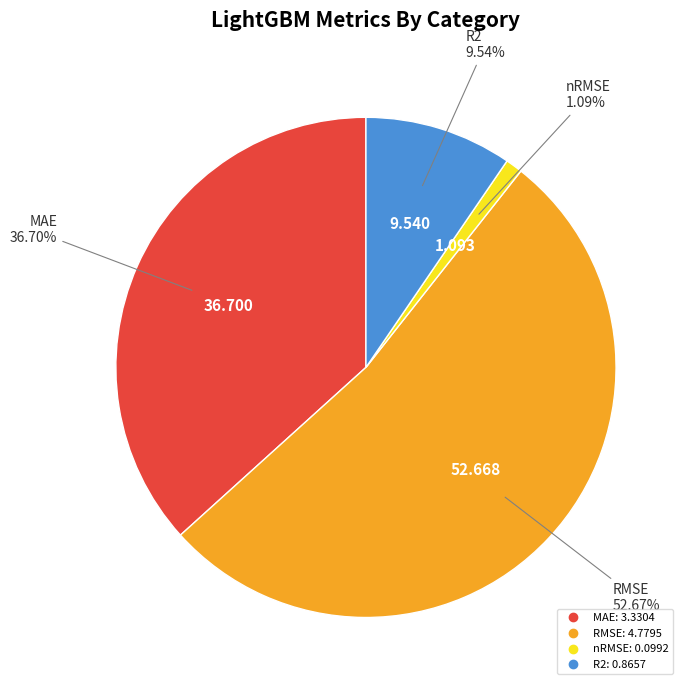

Which category has the biggest portion of the pie?

RMSE